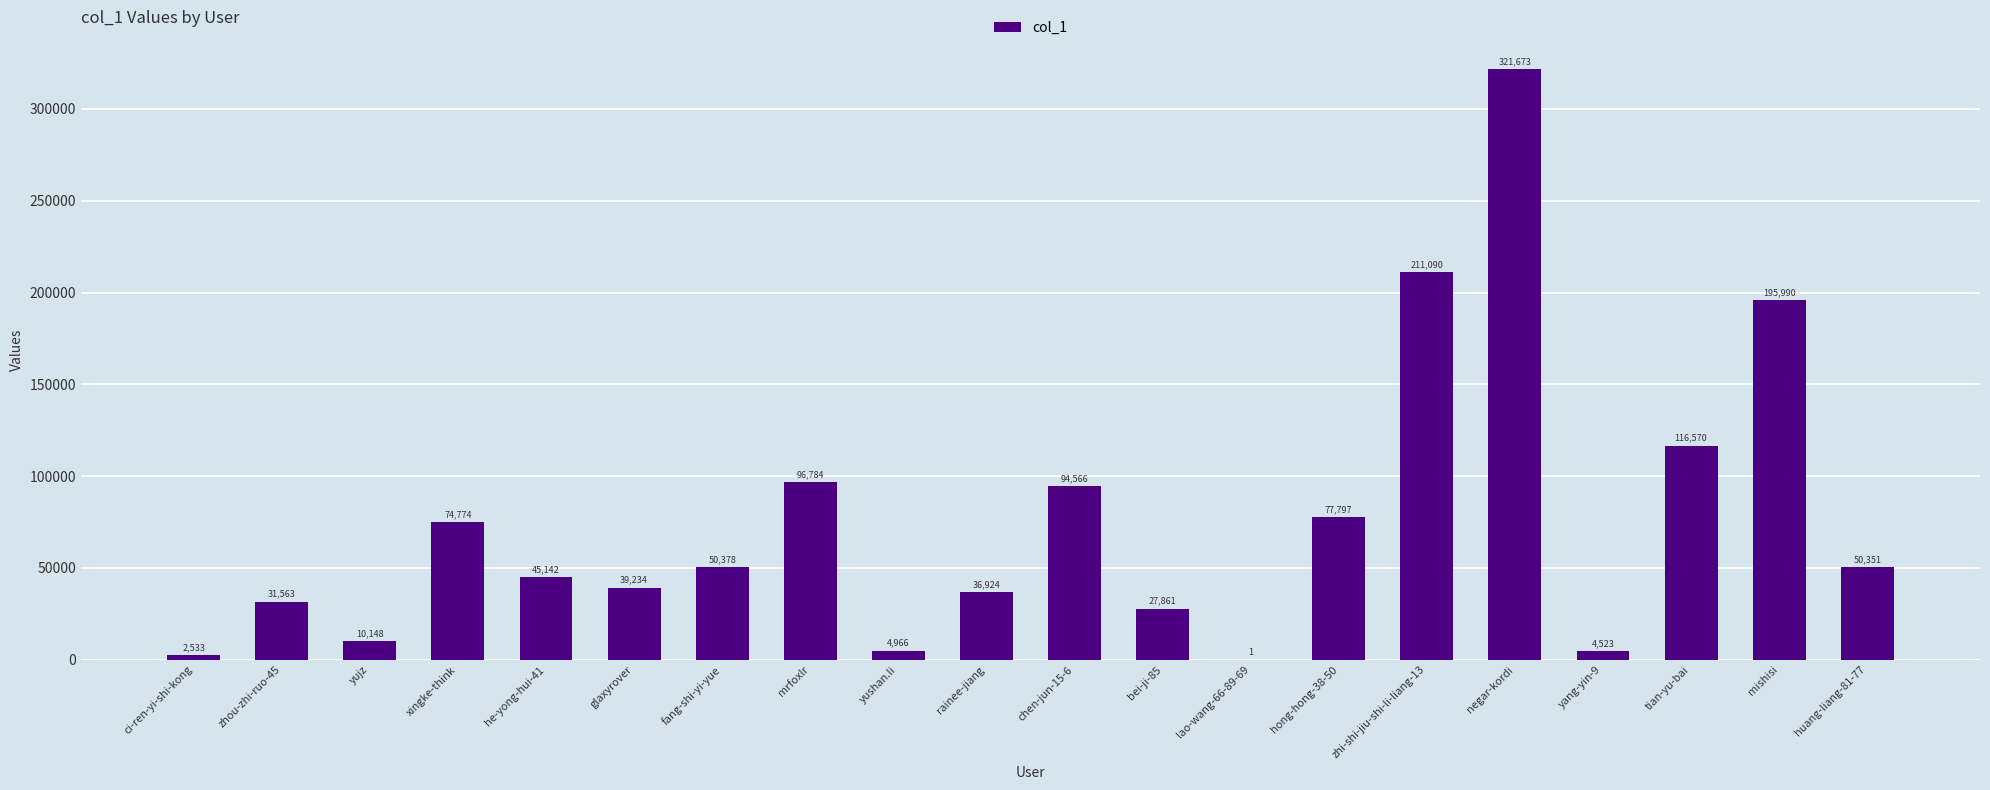

The chart shows a value of 27861 at bei-ji-85. True or false?

True